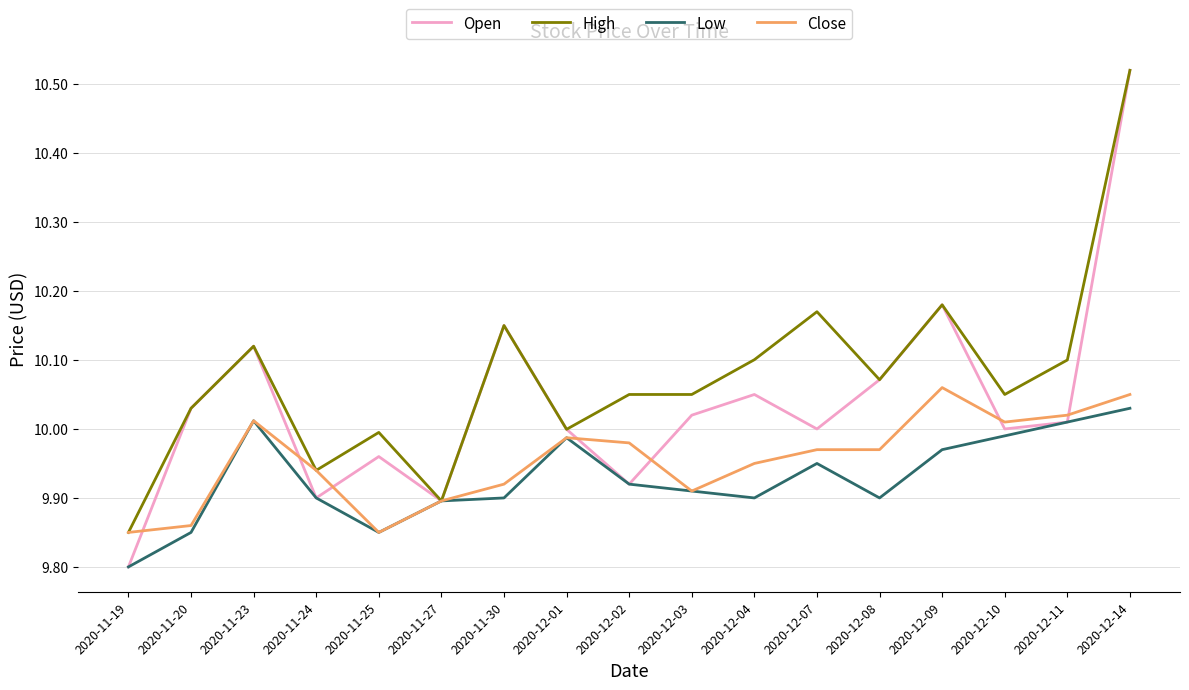

At which category does the chart reach its minimum across all series?

2020-11-19